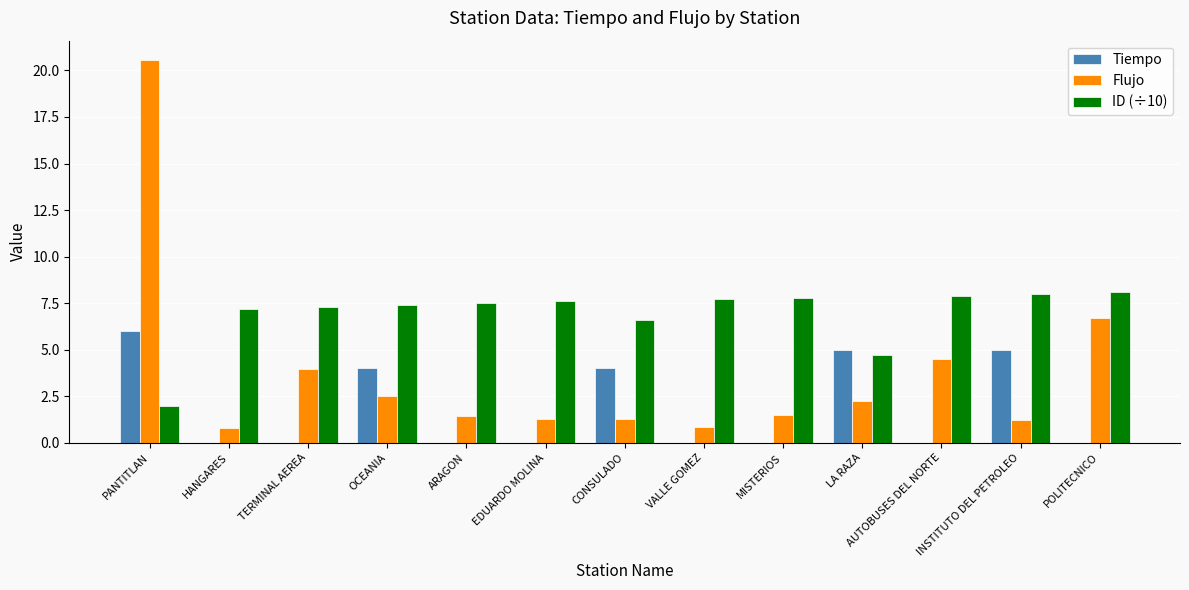

What is the sum of the ID (÷10) values at MISTERIOS and VALLE GOMEZ?

15.5